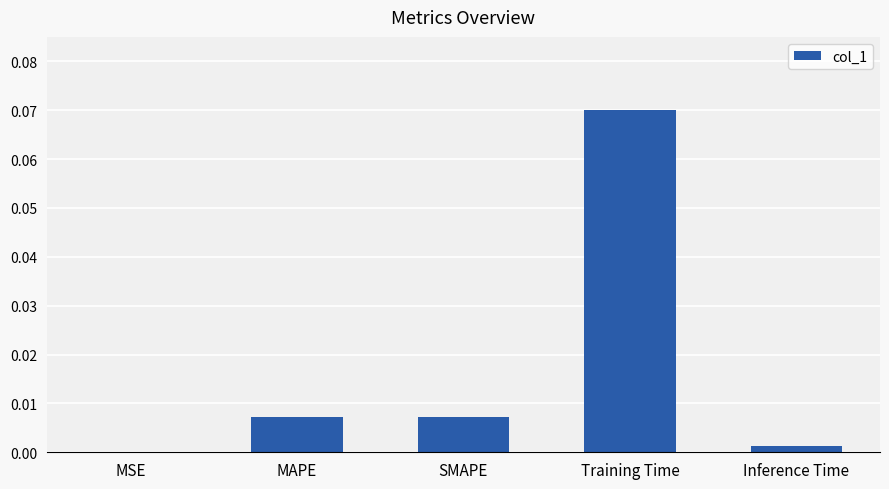

Which category has the highest value across all series?

Training Time